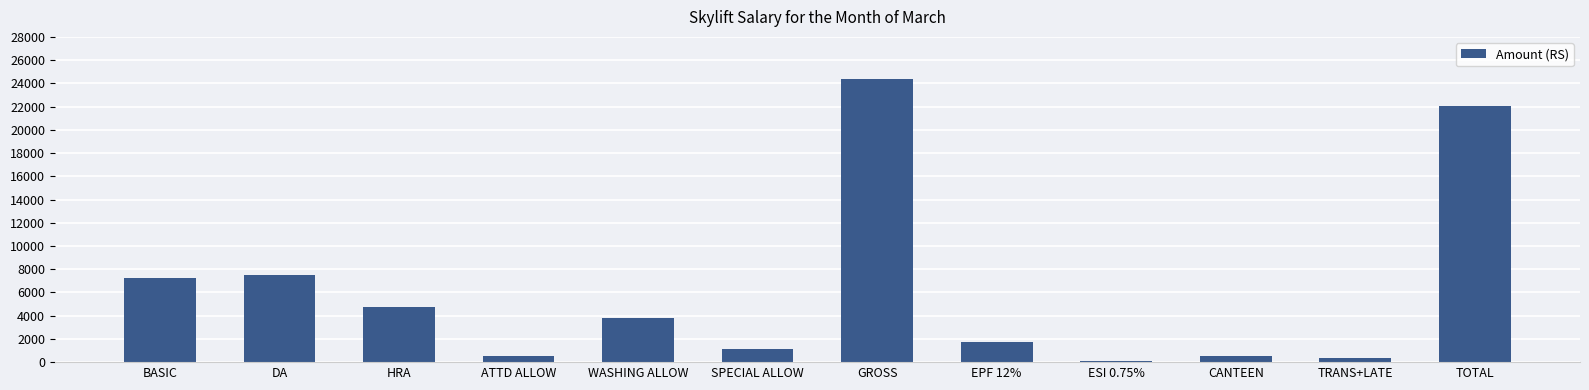

True or false: the data shows 5474.9 at TOTAL.

False